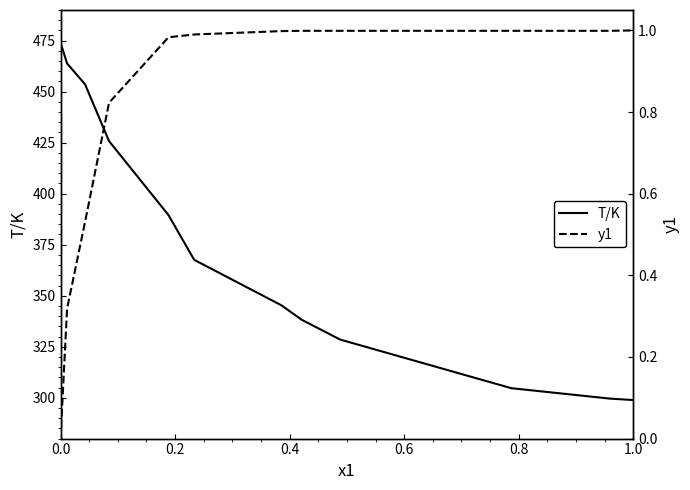

Rank the series by their average value, from lowest to highest.

y1, T/K